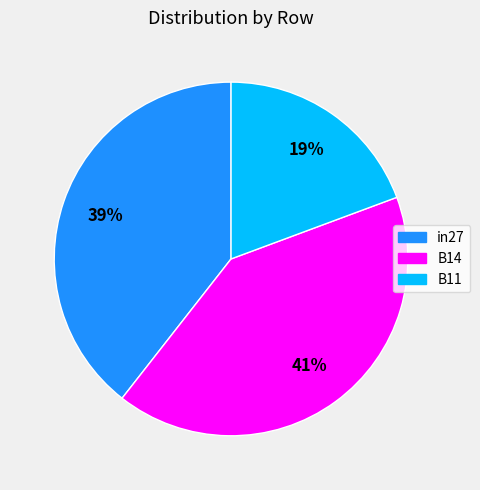

The in27 slice represents 32% of the pie. True or false?

False